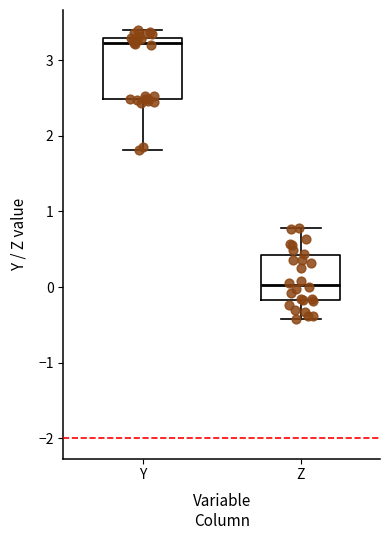

Reading left to right, transcribe this box plot: for each box, give where its median line is, the range the box spans, and where its two whiskers end, as read against the y-axis. The values are not printed on the chart, so give them approximately, as read against the axis.

Y: median 3.2, box 2.5 to 3.3, whiskers 1.8 to 3.4
Z: median 0.0, box -0.2 to 0.4, whiskers -0.4 to 0.8